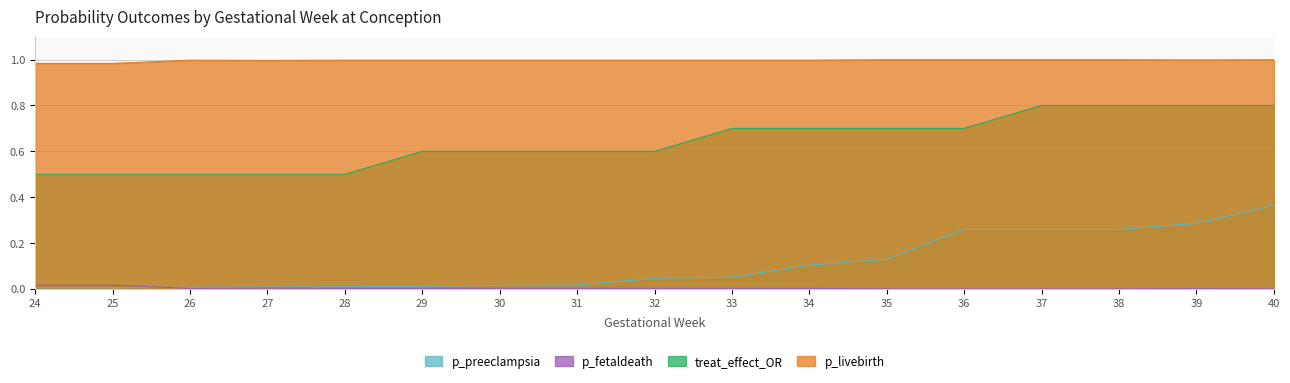

True or false: p_livebirth has a value of 1.0 at 36.

True